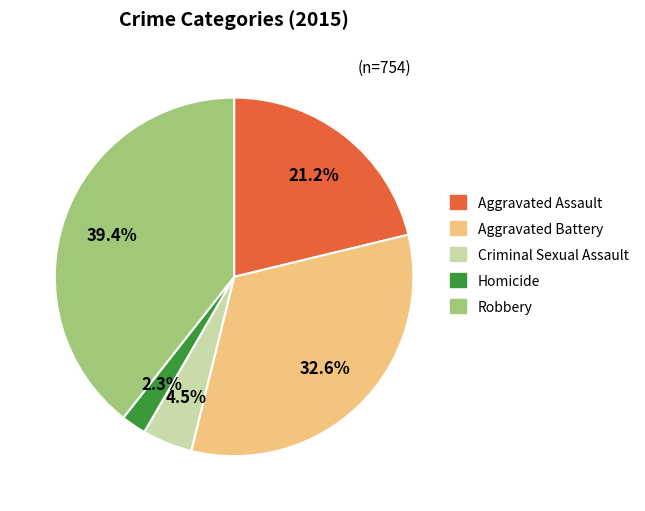

Is it true that Robbery is 28% of the pie?

False